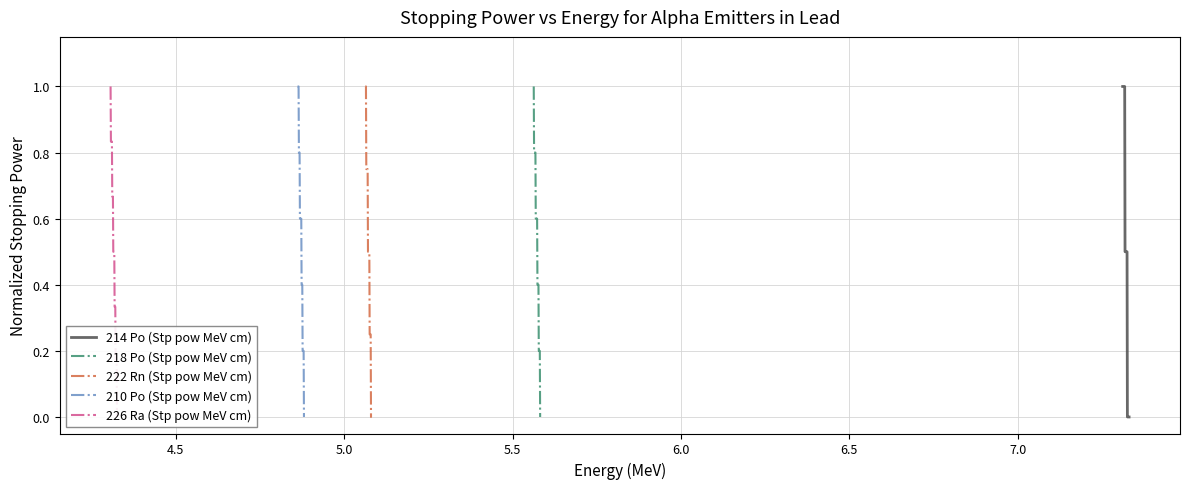

True or false: 214 Po (Stp pow MeV cm) has more than 1 interior local peaks.

False